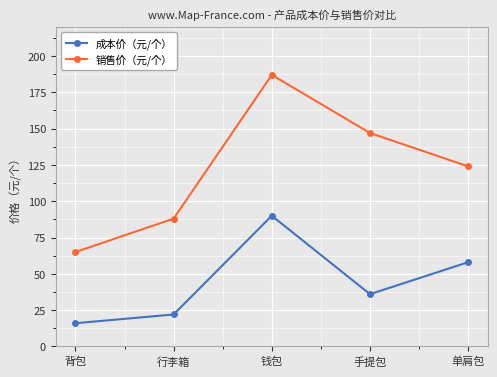

How many categories are shown in the chart?

5